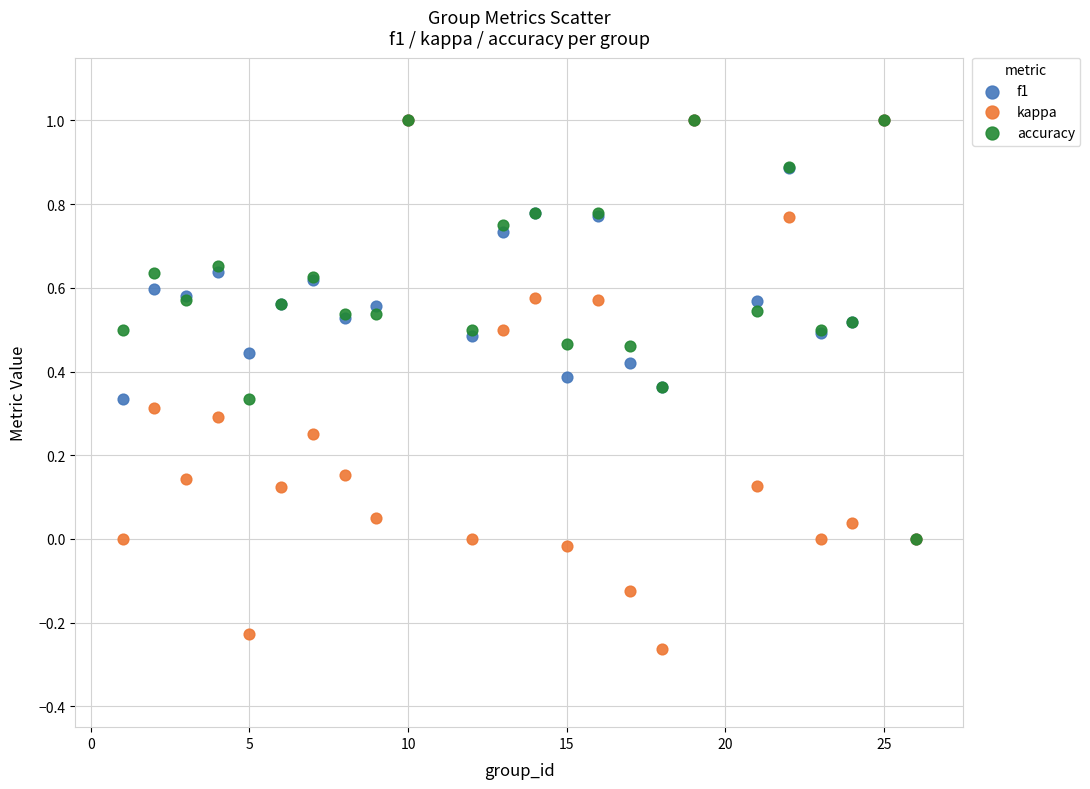

What are all the series names shown in the legend?

f1, kappa, accuracy